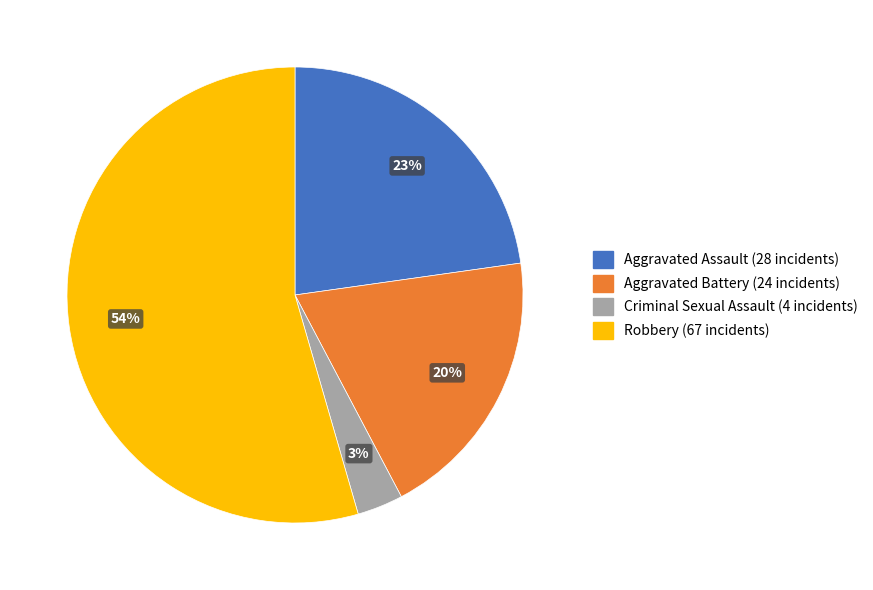

To the nearest percent, what portion does Criminal Sexual Assault represent?

3%